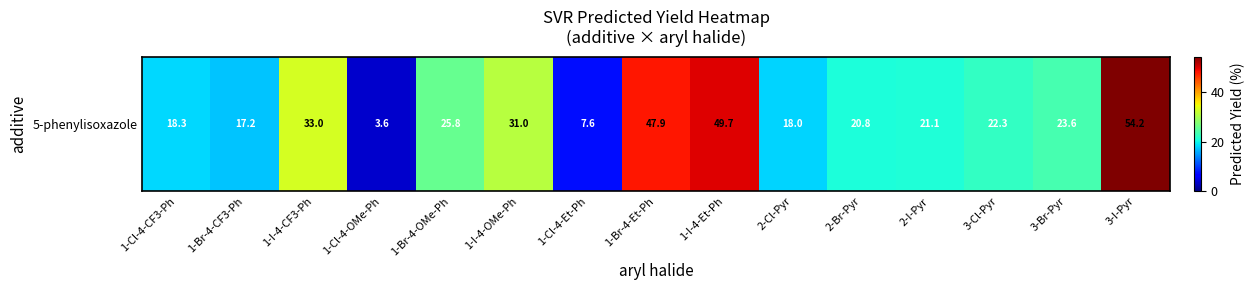

List the labels in order of value, smallest first.

1-Cl-4-OMe-Ph, 1-Cl-4-Et-Ph, 1-Br-4-CF3-Ph, 2-Cl-Pyr, 1-Cl-4-CF3-Ph, 2-Br-Pyr, 2-I-Pyr, 3-Cl-Pyr, 3-Br-Pyr, 1-Br-4-OMe-Ph, 1-I-4-OMe-Ph, 1-I-4-CF3-Ph, 1-Br-4-Et-Ph, 1-I-4-Et-Ph, 3-I-Pyr